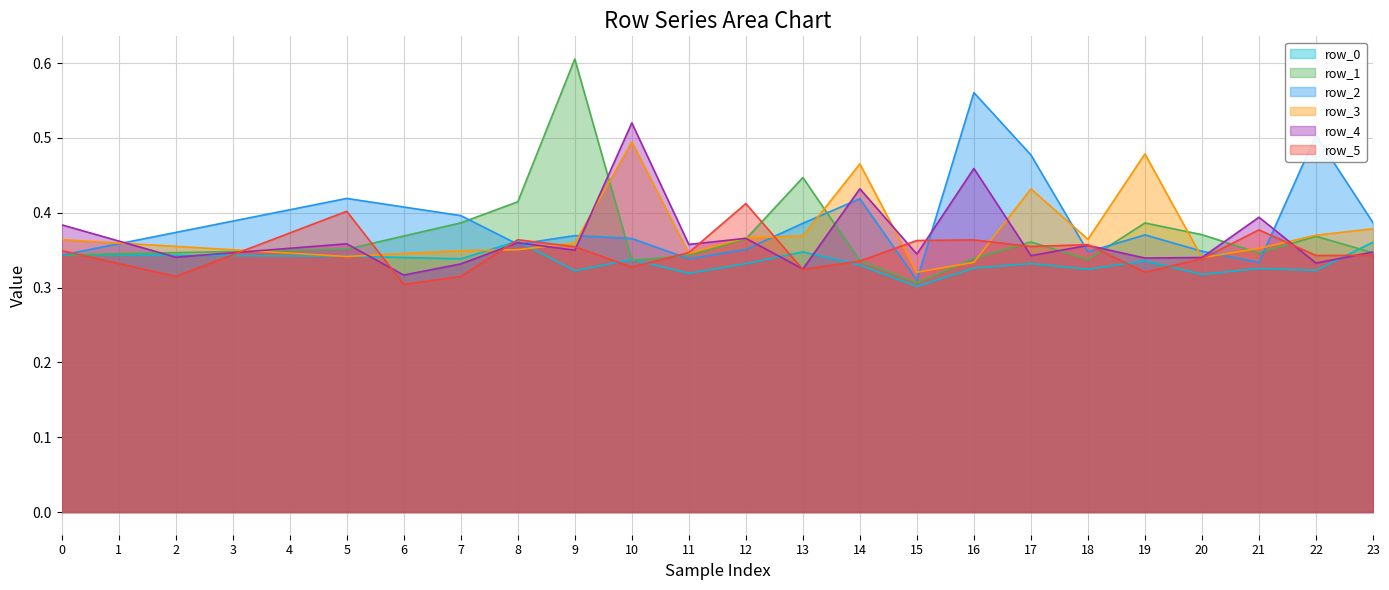

What is the smallest value displayed?

0.3